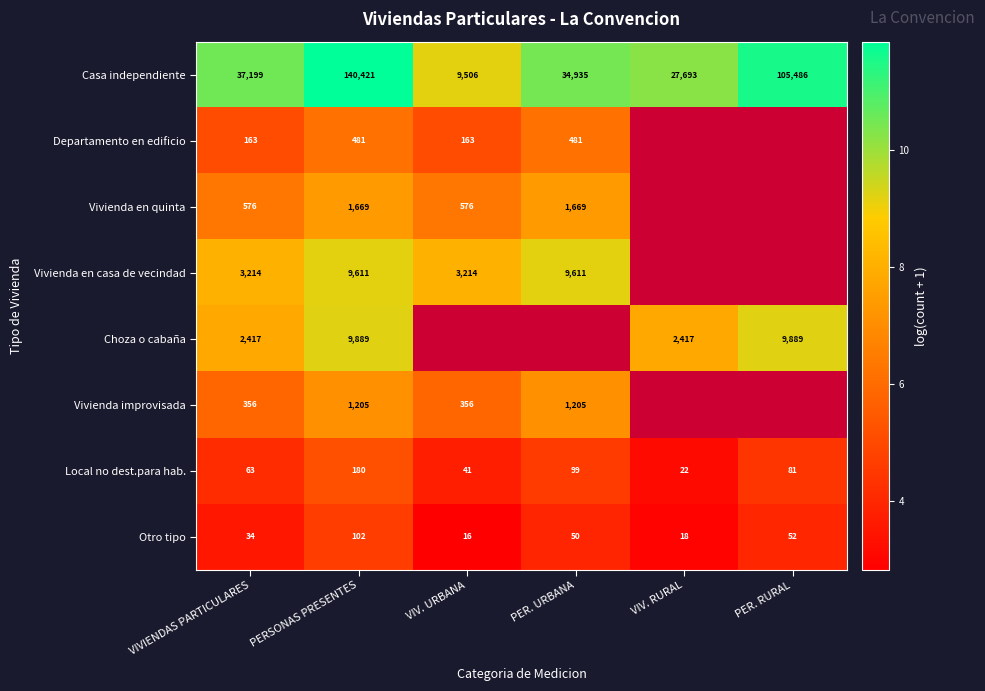

Count the number of data series in this chart.

8